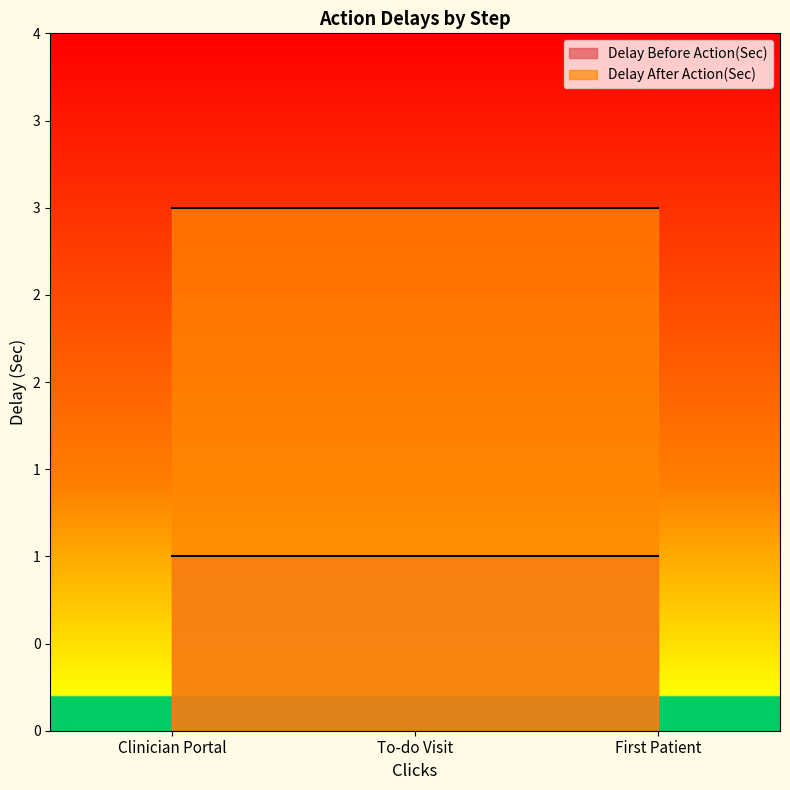

Which label corresponds to the largest value in the chart?

Clinician Portal